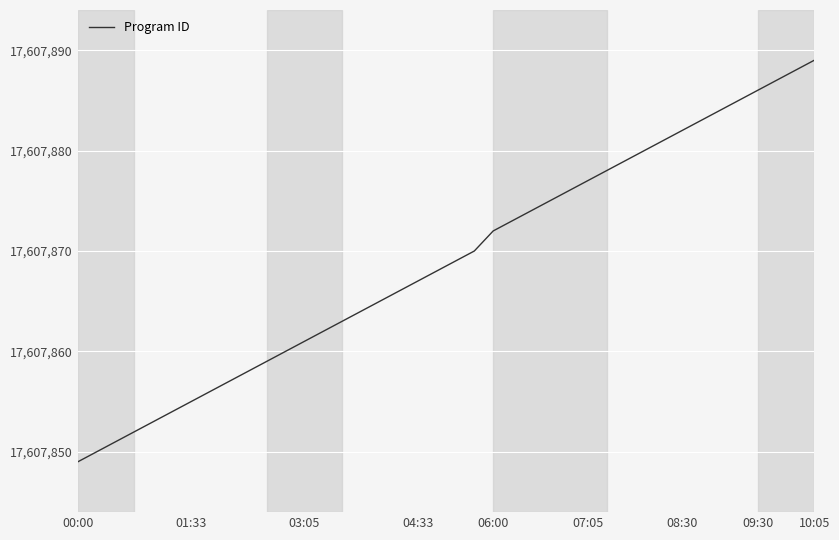

What is the greatest value displayed?

17607889